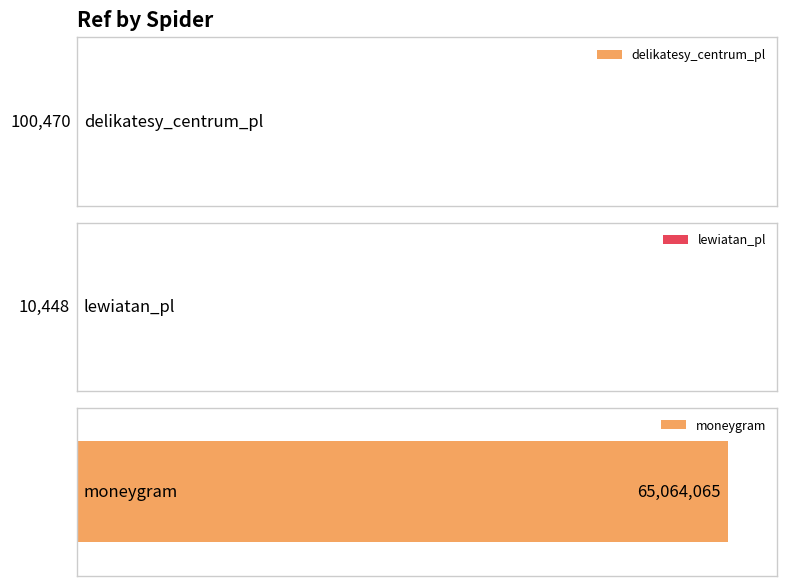

What is the sum of the values at lewiatan_pl and moneygram?

65074513